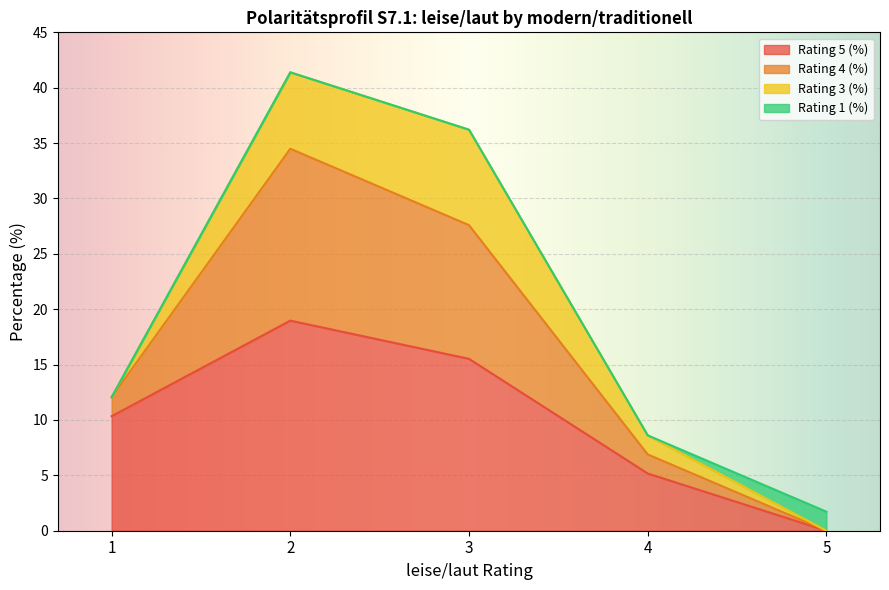

What is the maximum value for Rating 5 (%)?

19.0